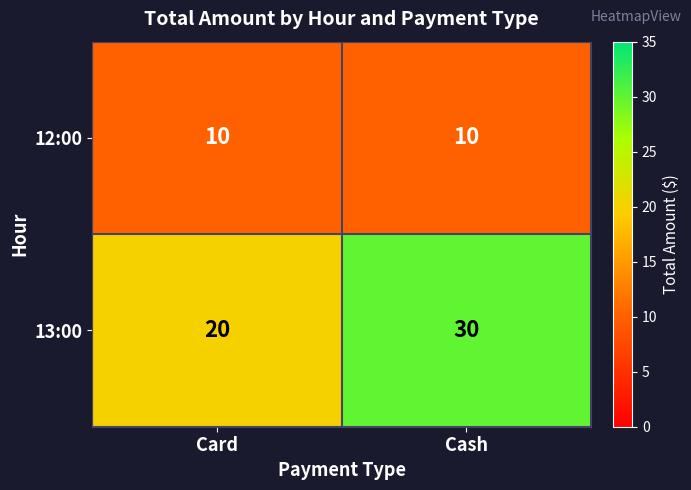

Reading left to right, what are all the values shown in this chart?

12:00: 10	10
13:00: 20	30